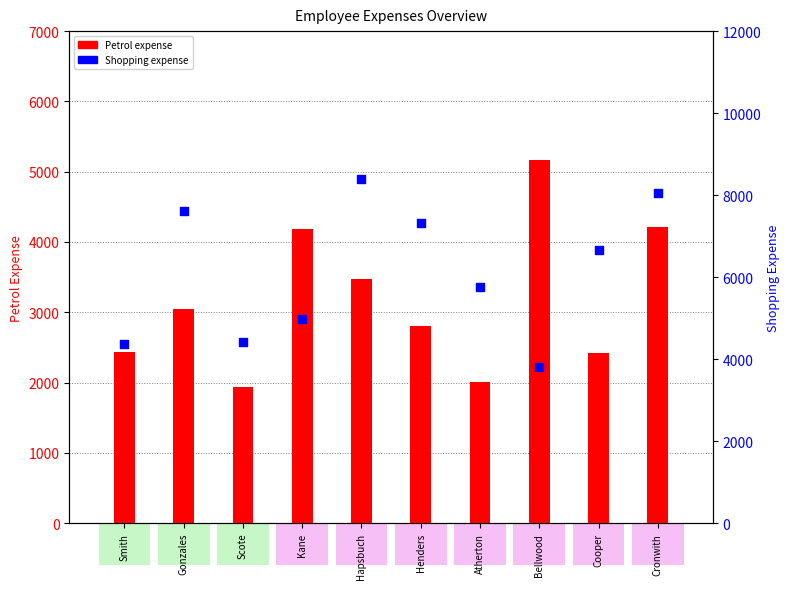

Which series contains the lowest Y value?

Petrol